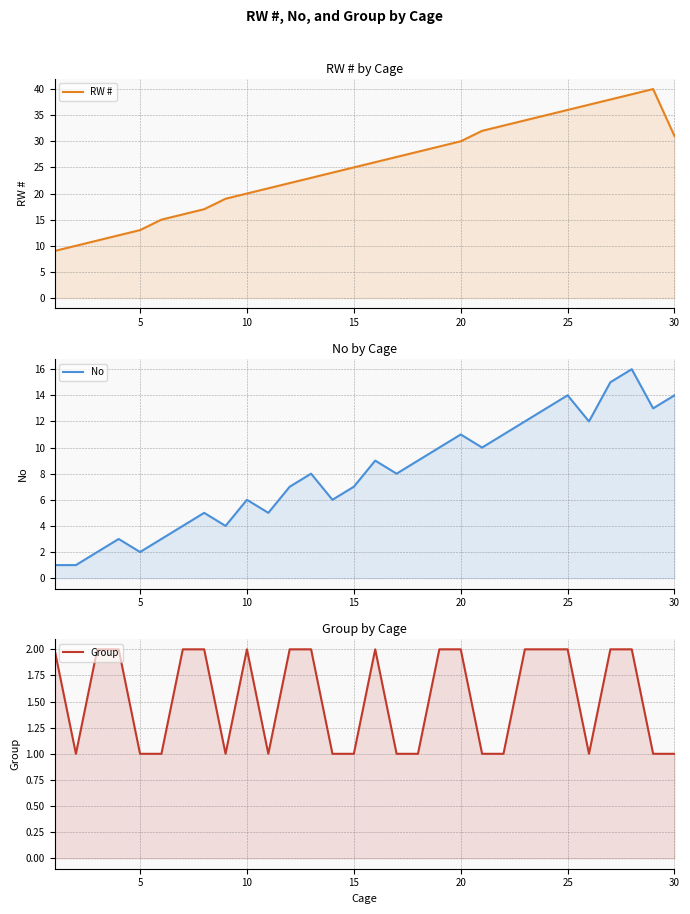

What is the sum of all No values?

241